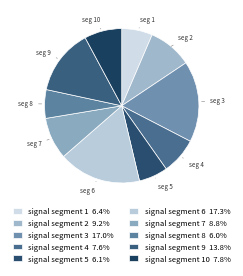

Count the number of slices in the pie.

10